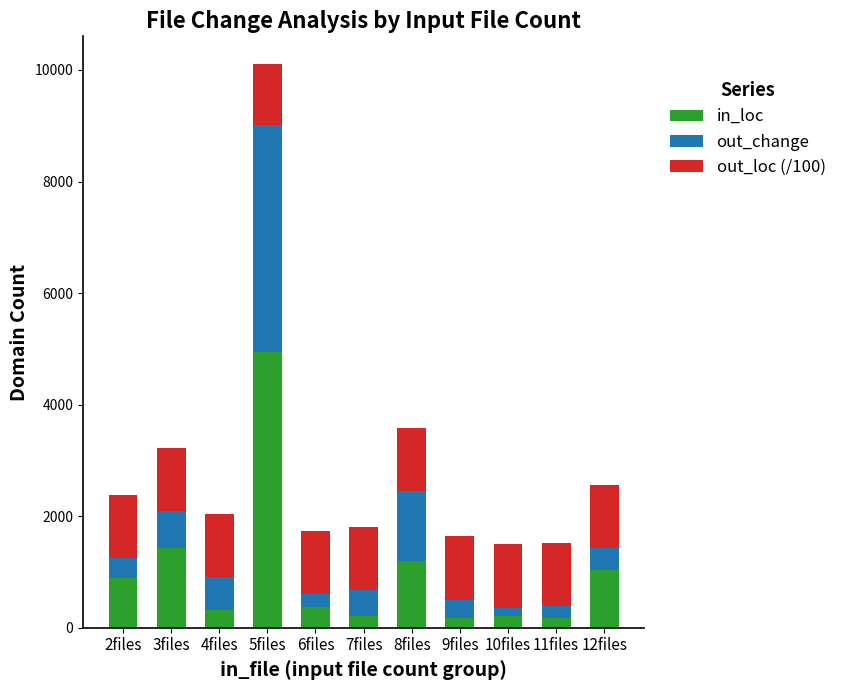

At which category is the sum across all series the highest?

5files